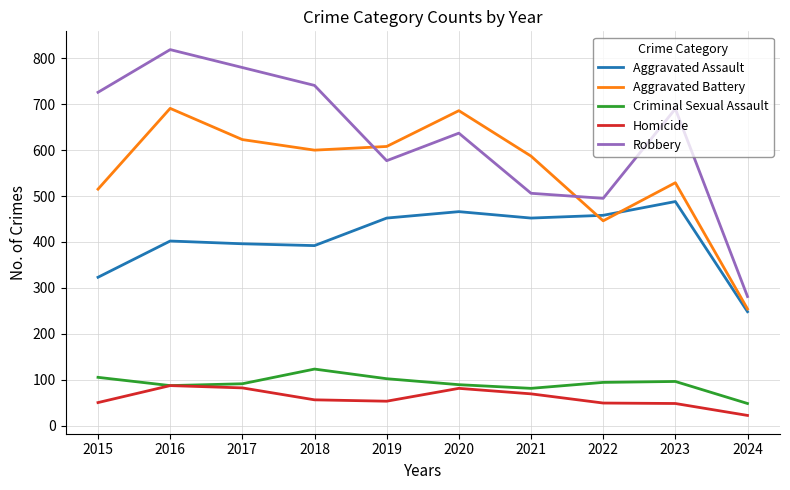

What is the average value of the Robbery series?

625